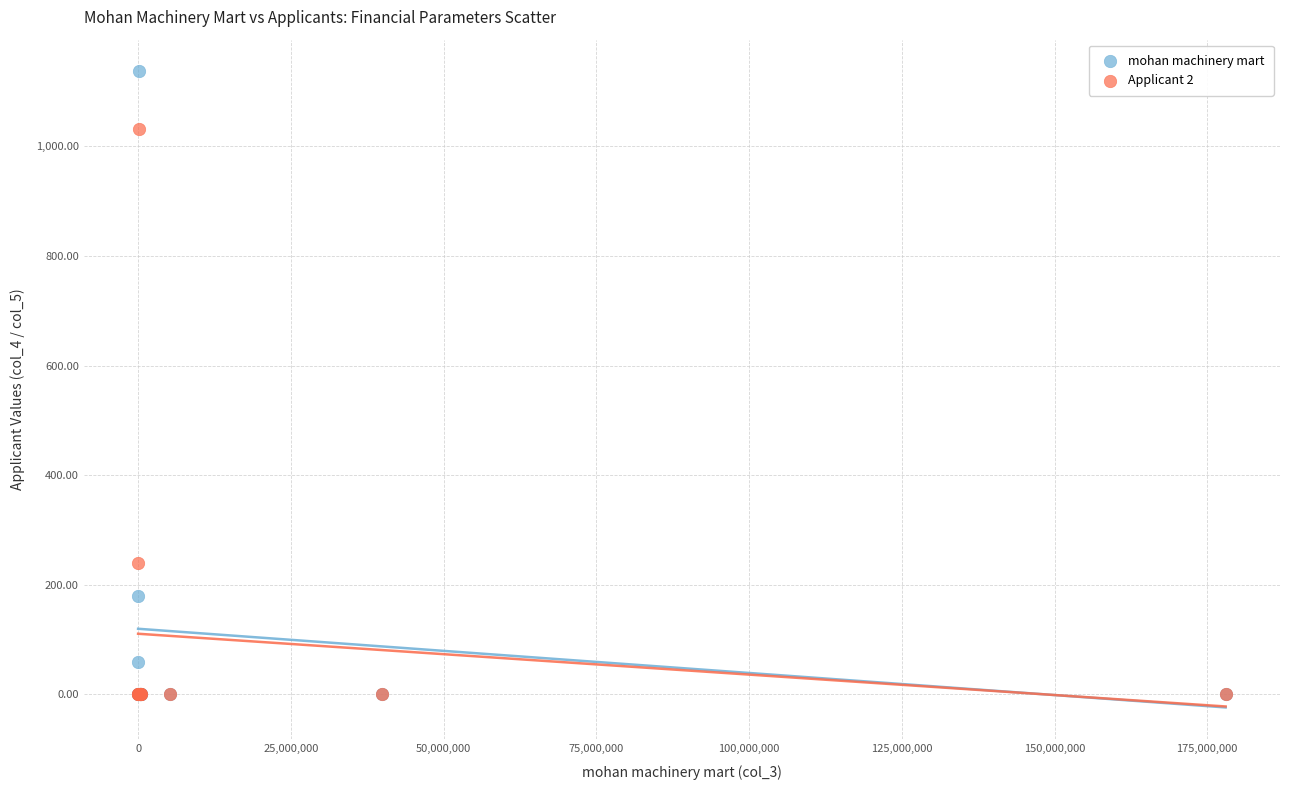

Across all series, what Y value is closest to 568?

240.0